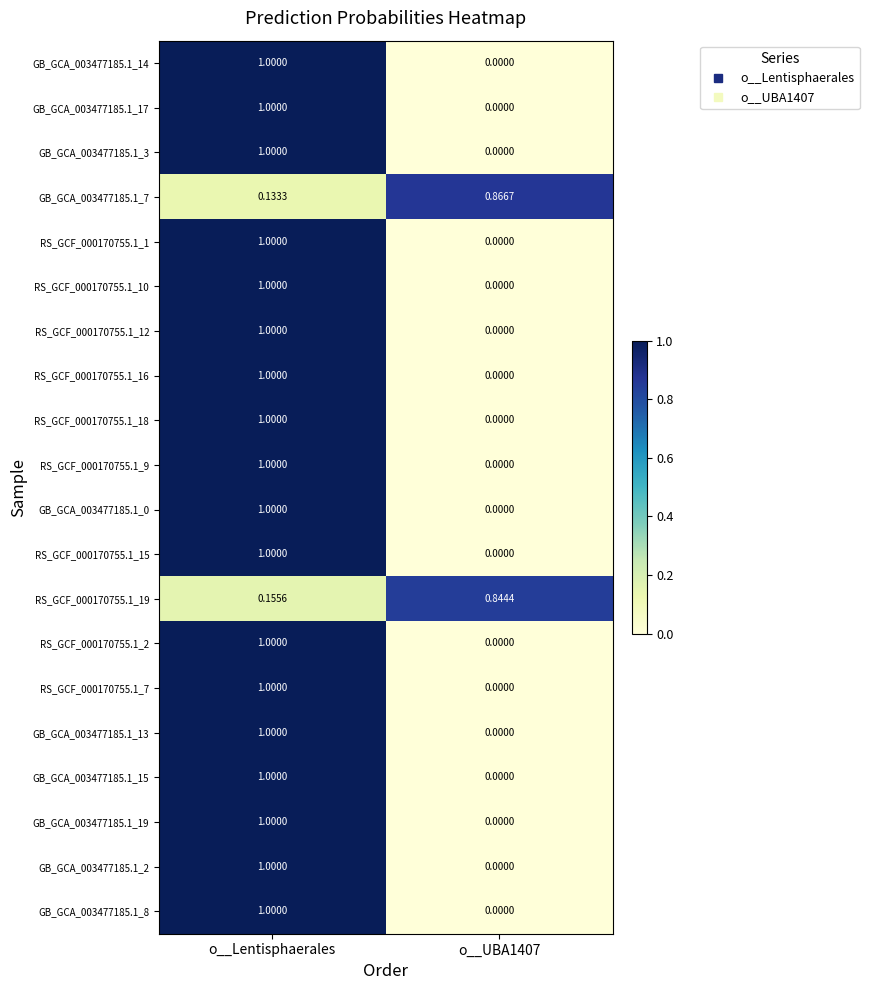

Which category has the highest value in the GB_GCA_003477185.1_3 series?

o__Lentisphaerales